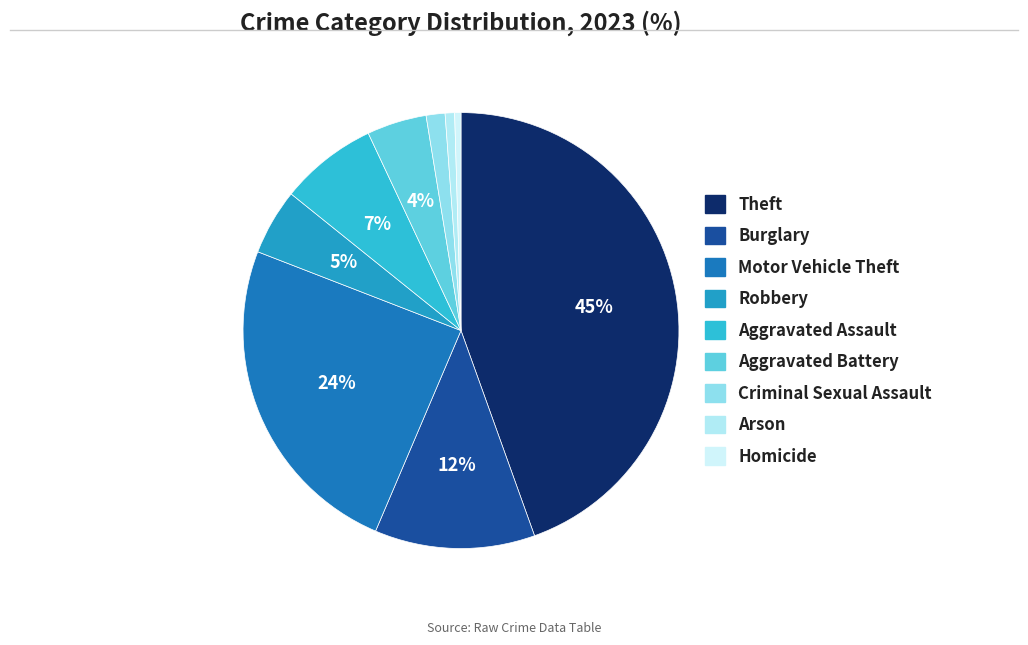

How many segments does this pie chart have?

9